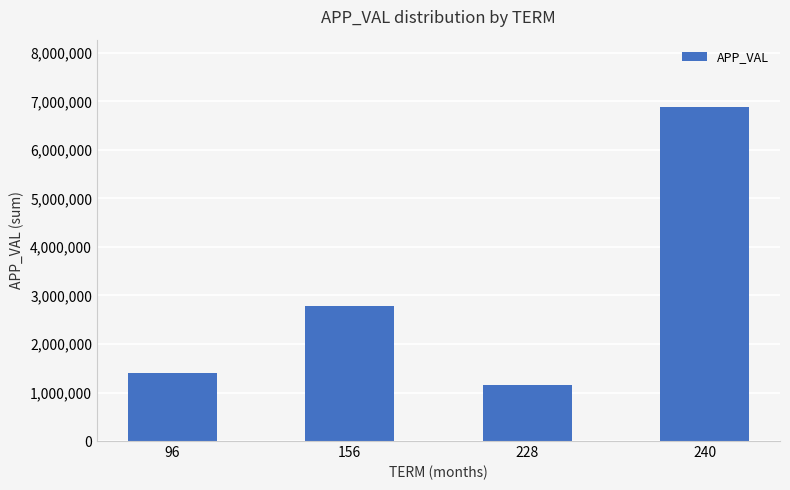

What is the average value?

3057218